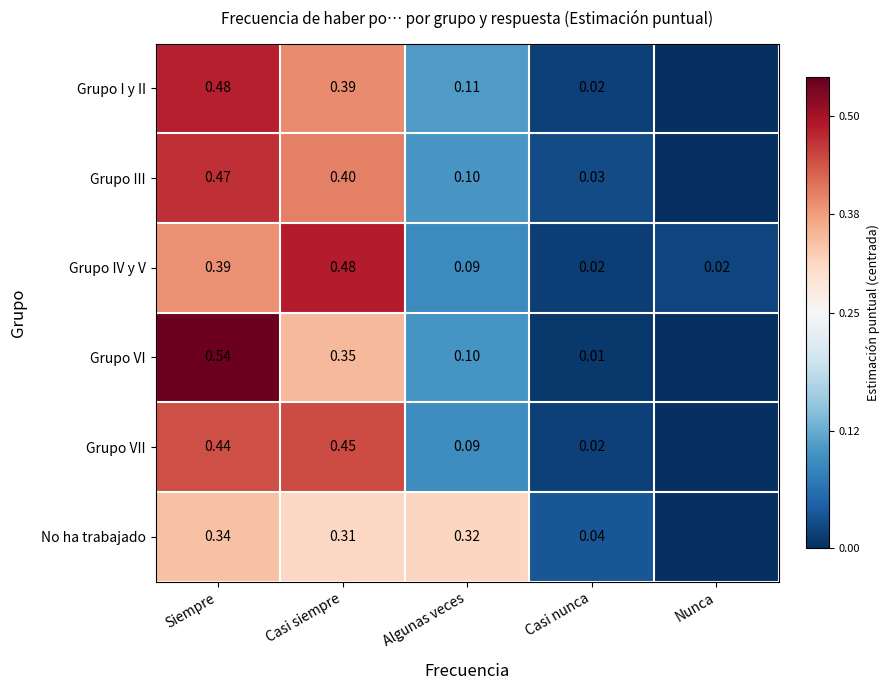

At Casi siempre, list the series in order from largest to smallest.

Grupo IV y V, Grupo VII, Grupo III, Grupo I y II, Grupo VI, No ha trabajado